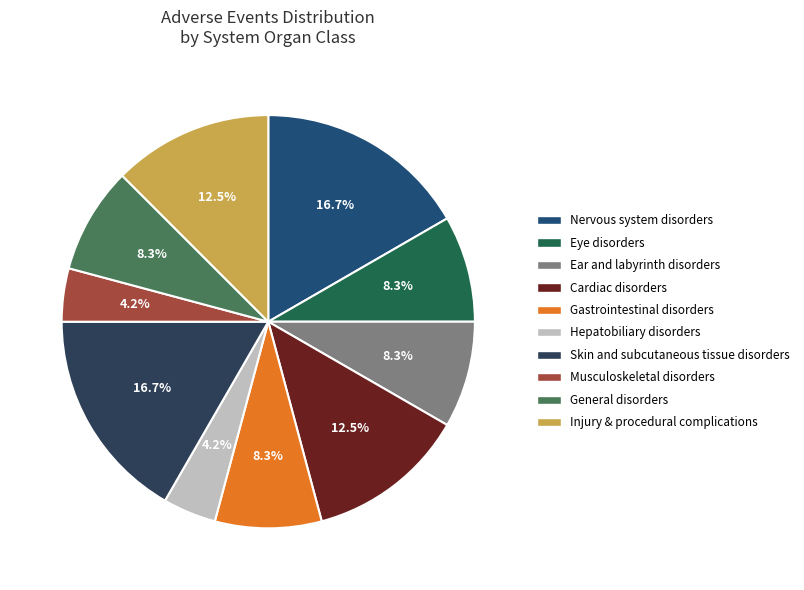

How many segments does this pie chart have?

10